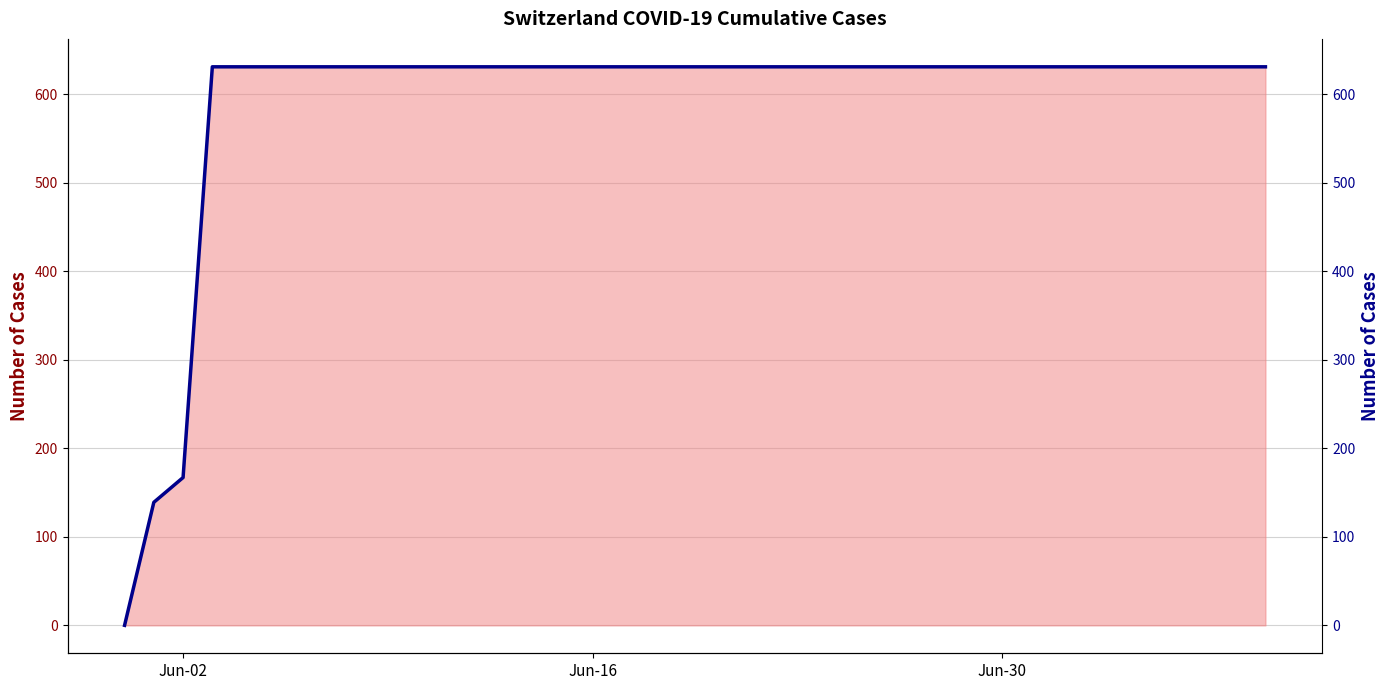

What is the greatest value displayed?

631